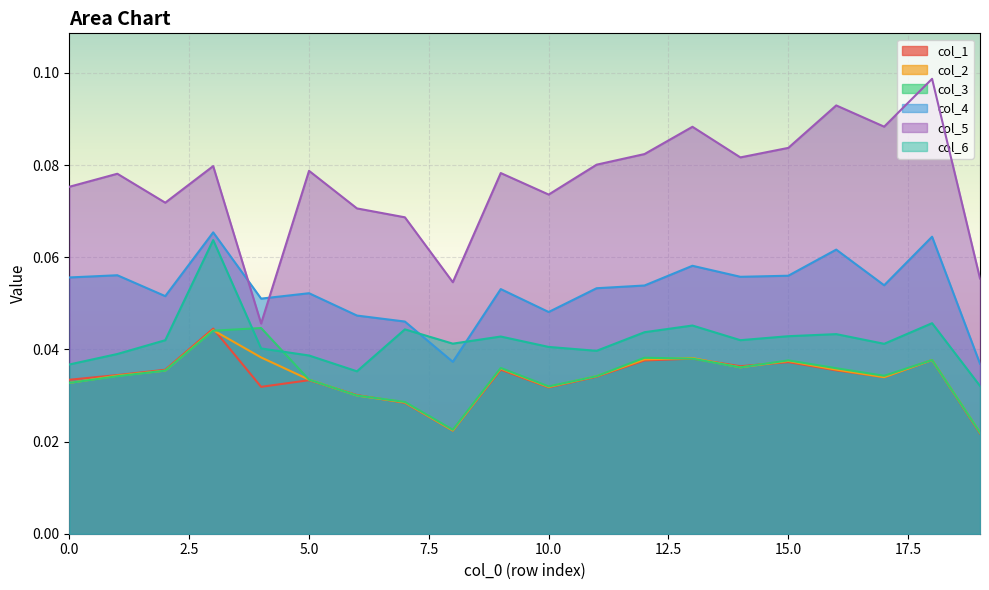

At 4, list the series in order from smallest to largest.

col_1, col_2, col_6, col_3, col_5, col_4